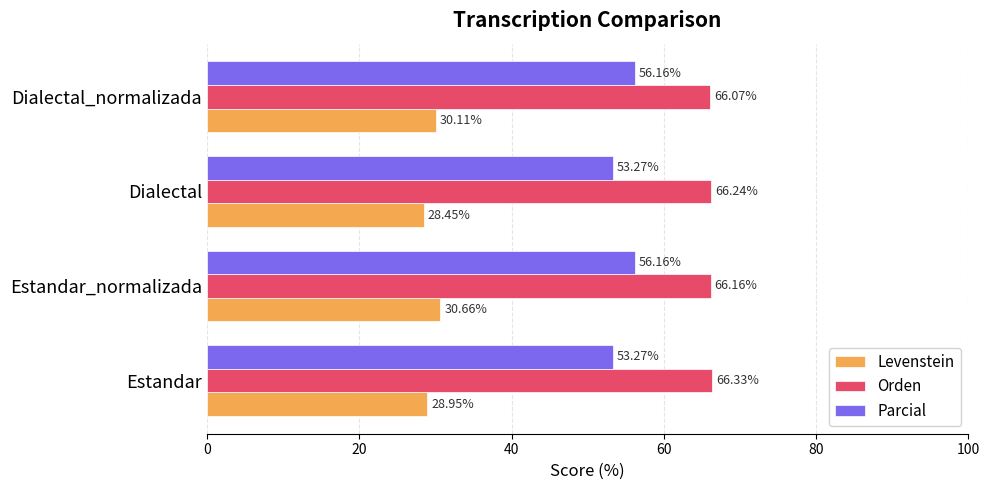

Between Estandar and Estandar_normalizada, which series saw the biggest shift?

Parcial